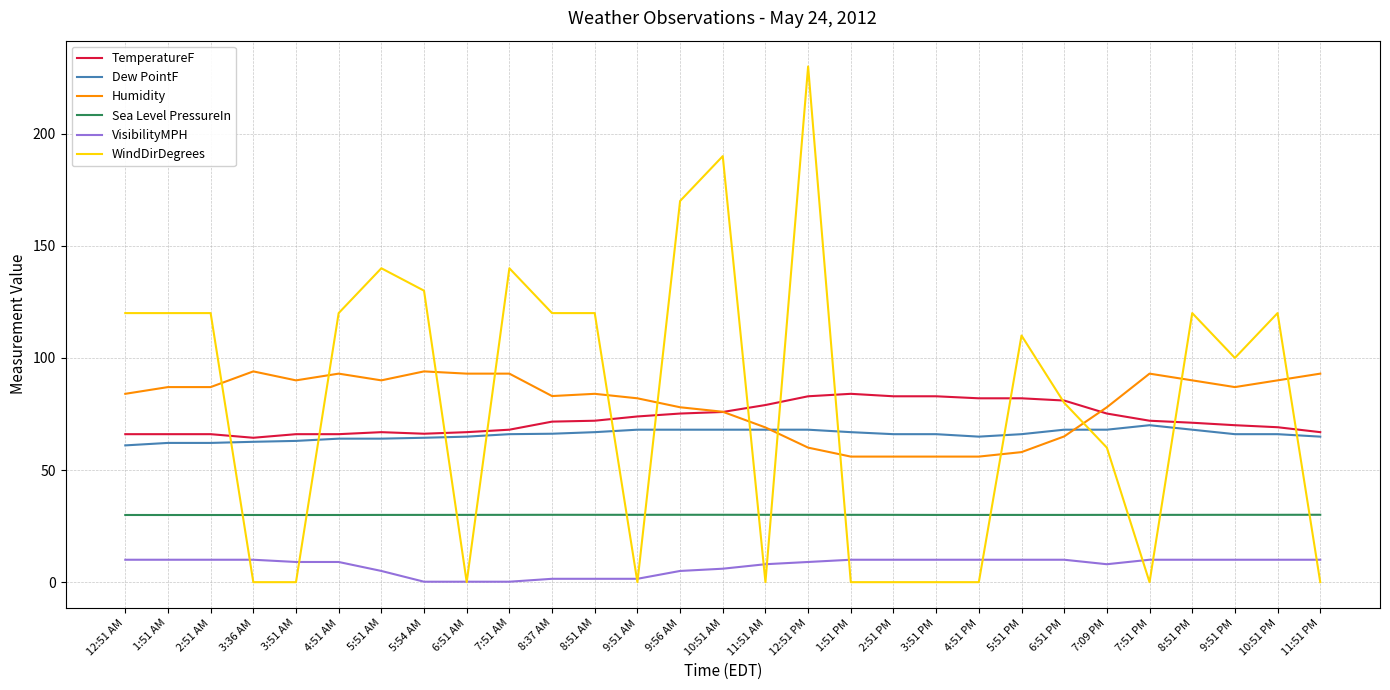

Is this an area chart (filled region under the line)?

No